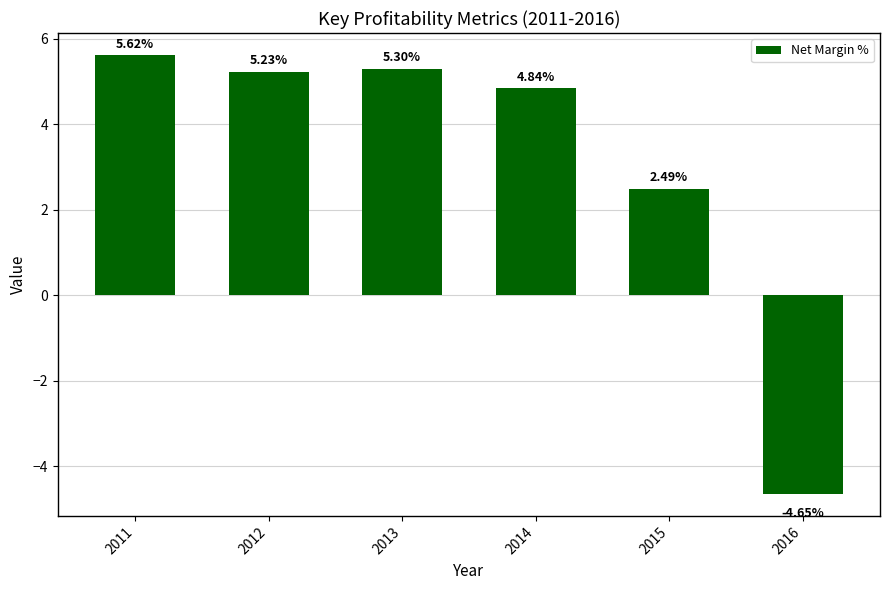

List the labels in order of value, smallest first.

2016, 2015, 2014, 2012, 2013, 2011